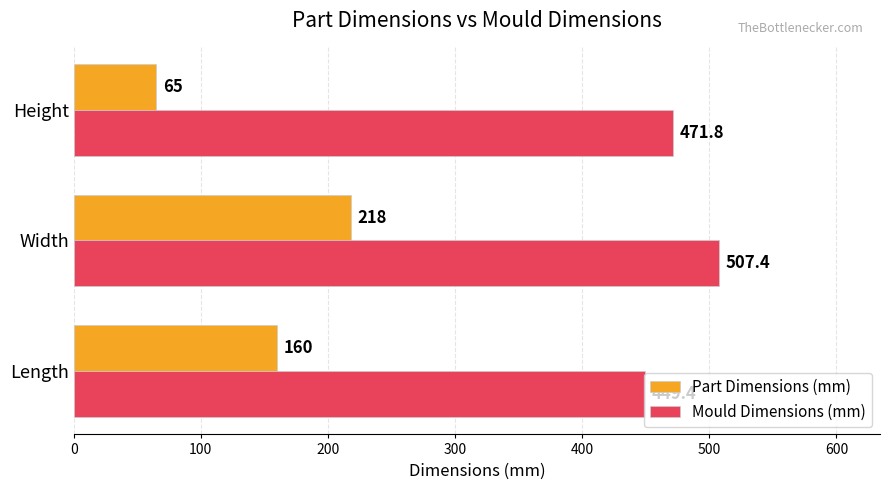

At which category is the sum across all series the highest?

Width